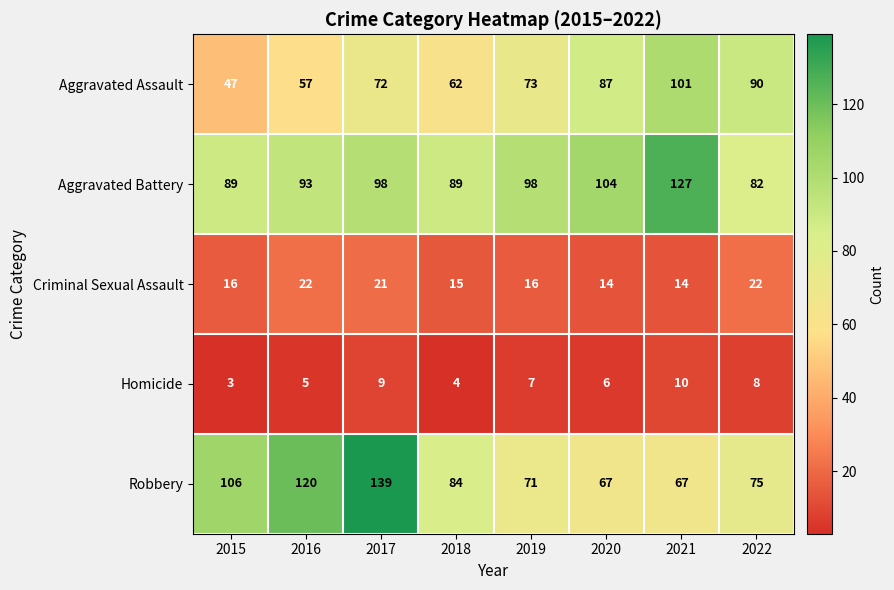

Which series has the widest spread of values?

Robbery